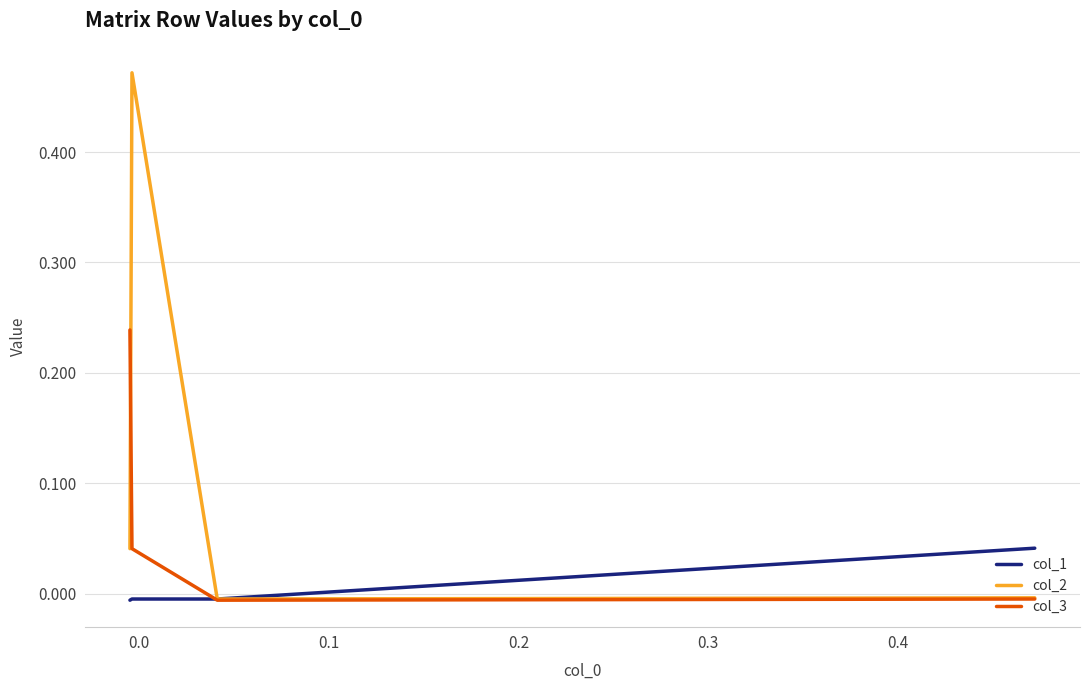

How many times do col_3 and col_2 cross each other?

1